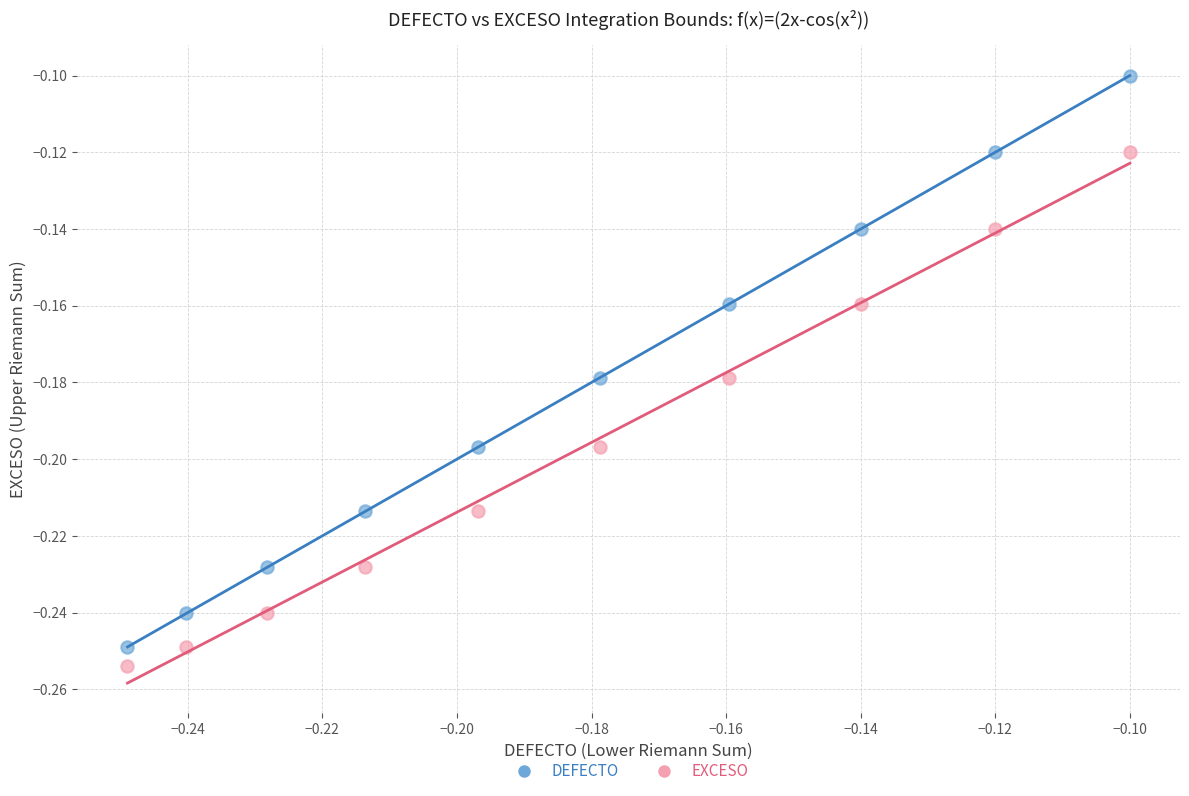

Which series contains the highest Y value?

DEFECTO